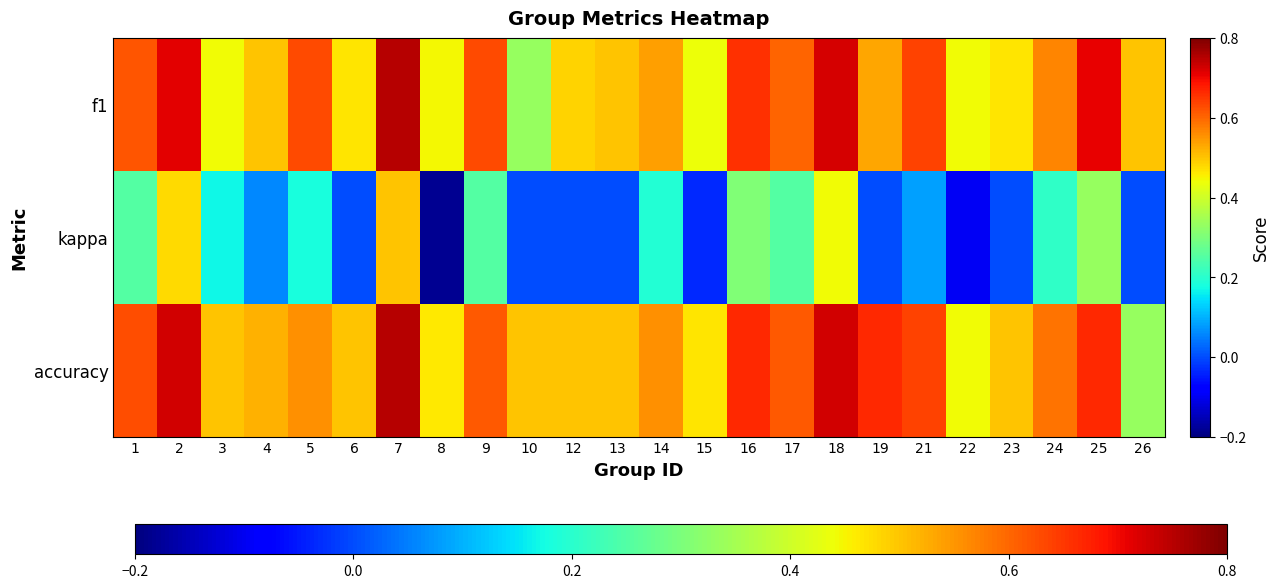

Reading left to right, what are all the values shown in this chart?

f1: 1=0.6	2=0.7	3=0.4	4=0.5	5=0.6	6=0.5	7=0.8	8=0.4	9=0.6	10=0.3	12=0.5	13=0.5	14=0.5	15=0.4	16=0.7	17=0.6	18=0.7	19=0.5	21=0.6	22=0.4	23=0.5	24=0.6	25=0.7	26=0.5
kappa: 1=0.2	2=0.5	3=0.2	4=0.1	5=0.2	6=0.0	7=0.5	8=-0.2	9=0.3	10=0.0	12=0.0	13=0.0	14=0.2	15=-0.0	16=0.3	17=0.3	18=0.4	19=0.0	21=0.1	22=-0.1	23=0.0	24=0.2	25=0.3	26=0.0
accuracy: 1=0.6	2=0.7	3=0.5	4=0.5	5=0.6	6=0.5	7=0.8	8=0.5	9=0.6	10=0.5	12=0.5	13=0.5	14=0.6	15=0.5	16=0.7	17=0.6	18=0.7	19=0.7	21=0.6	22=0.4	23=0.5	24=0.6	25=0.7	26=0.3